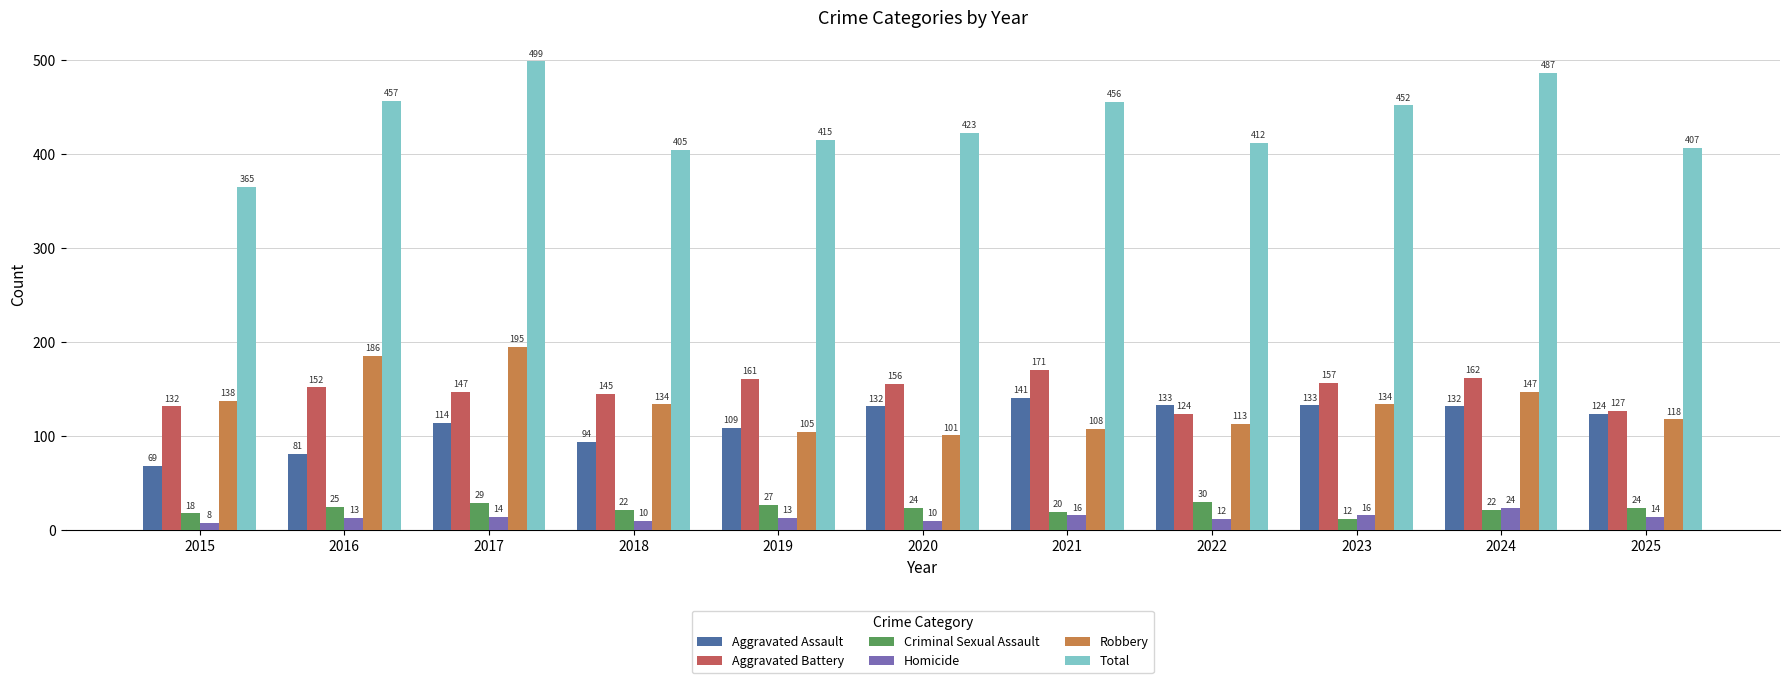

Which series changed the most between 2016 and 2019?

Robbery